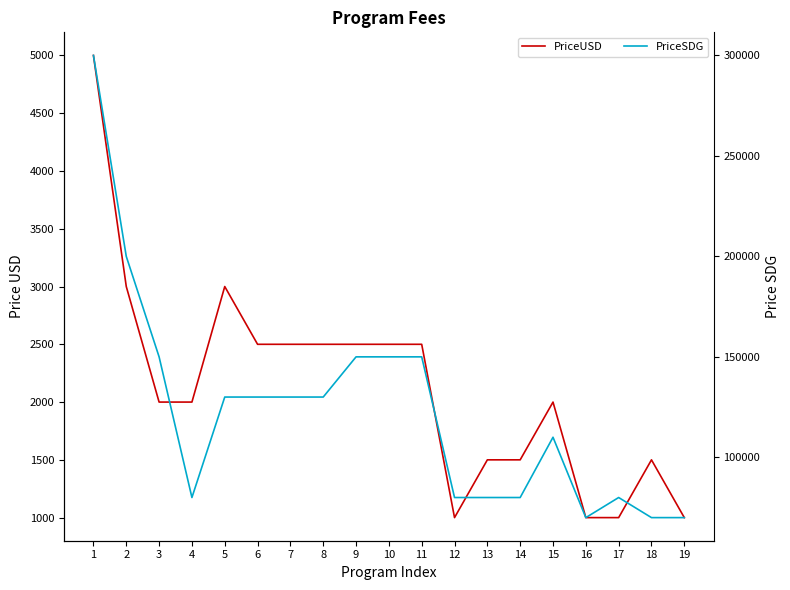

What is the value of the PriceUSD point at the 2nd from the left?

3000